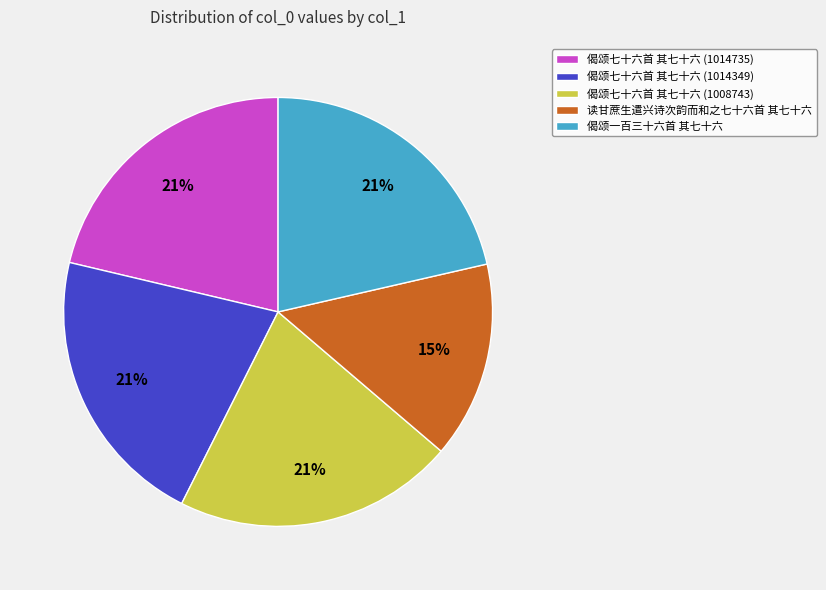

To the nearest percent, what is the average slice percentage?

20%